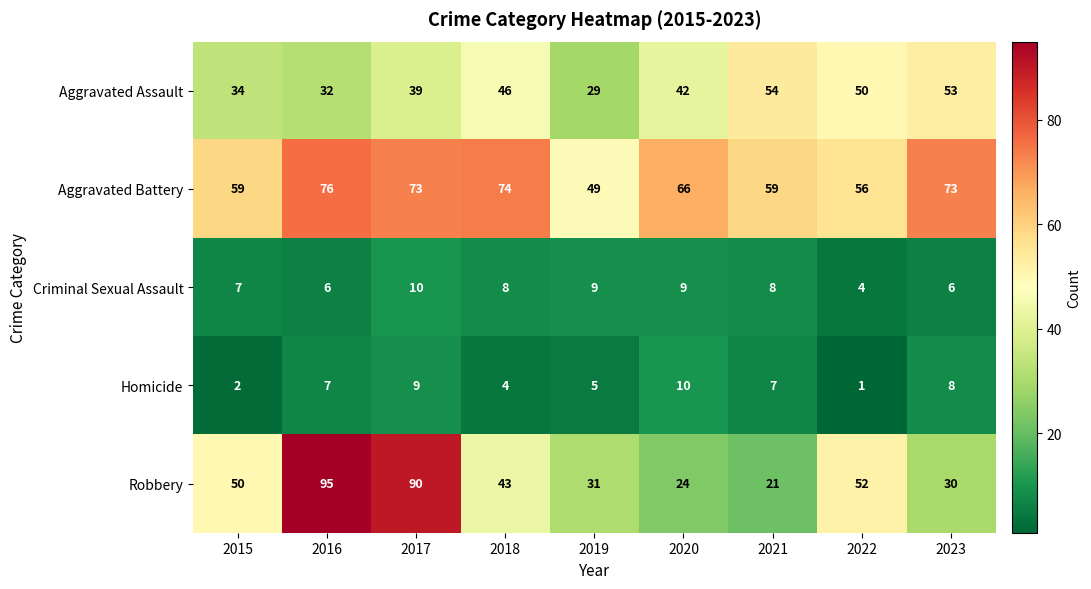

Which series changed the most between 2019 and 2021?

Aggravated Assault